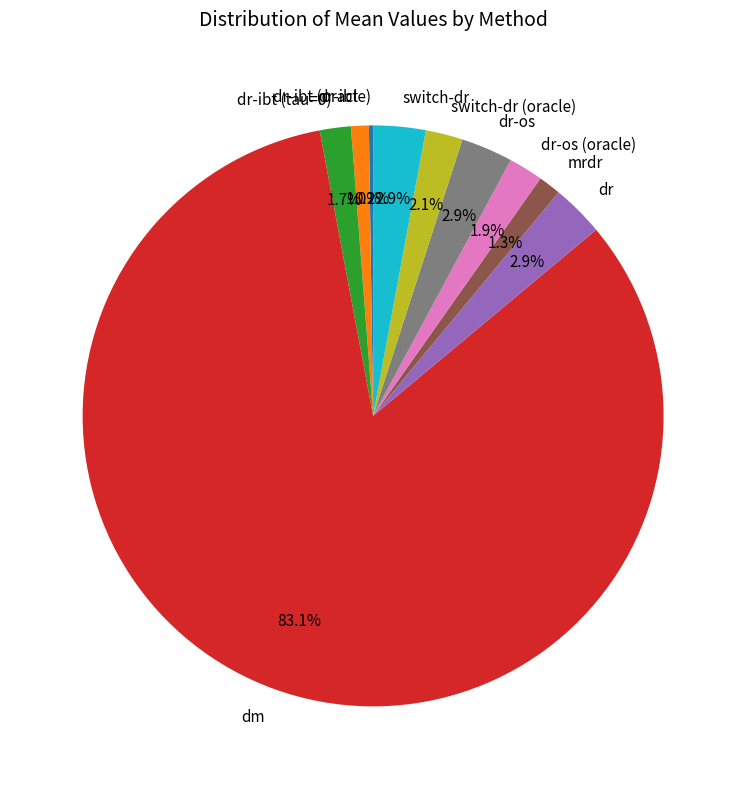

To the nearest percent, what portion does dr-ibt represent?

1%